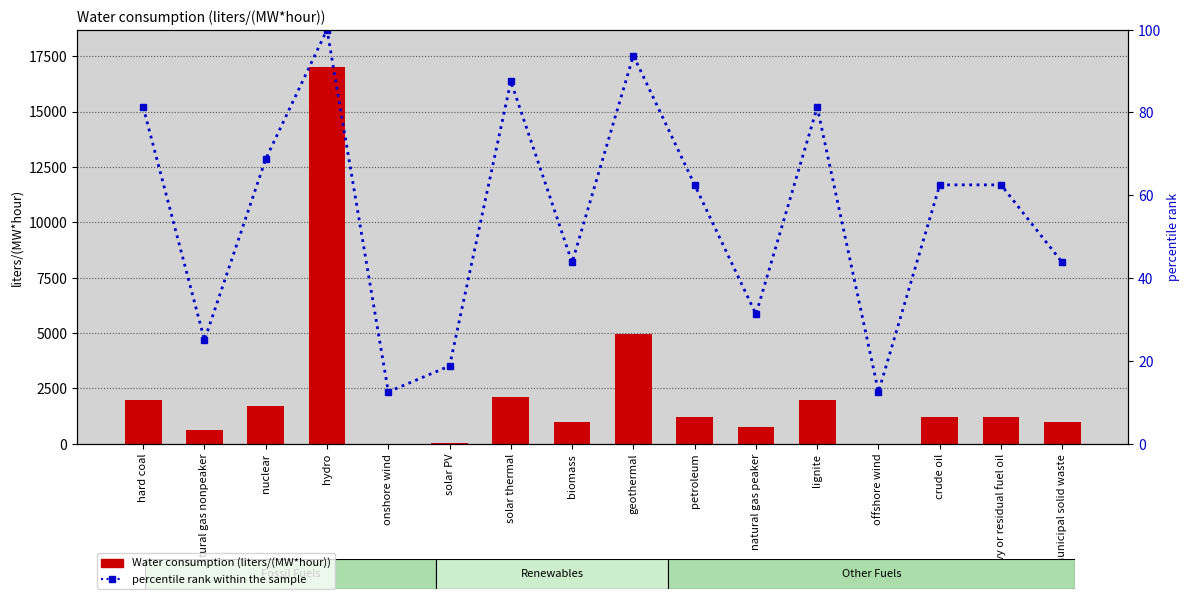

How many values in the Water consumption (liters/(MW*hour)) series exceed 1183?

9